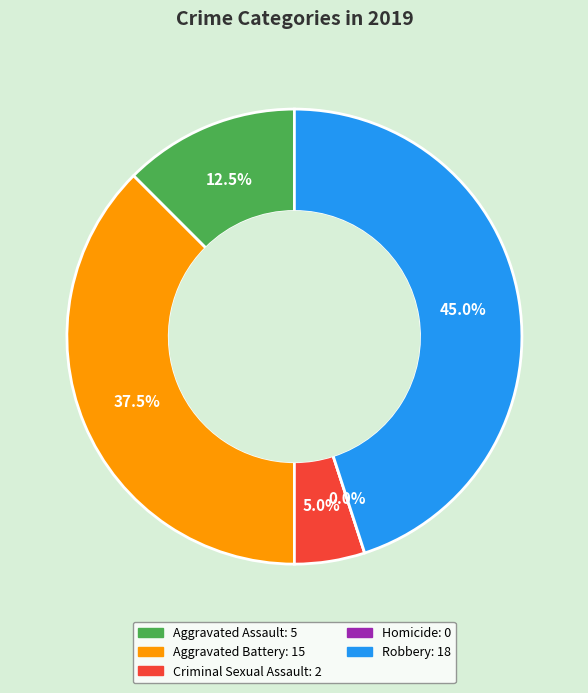

To the nearest percent, what is the average slice percentage?

20%